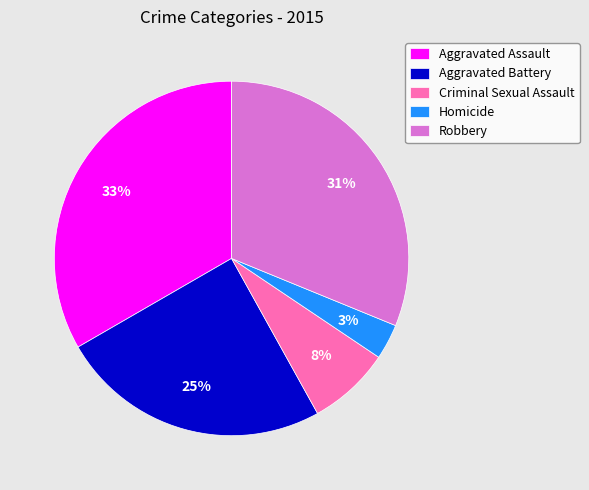

Approximately how many times larger is the value at Homicide compared to Criminal Sexual Assault?

0.4